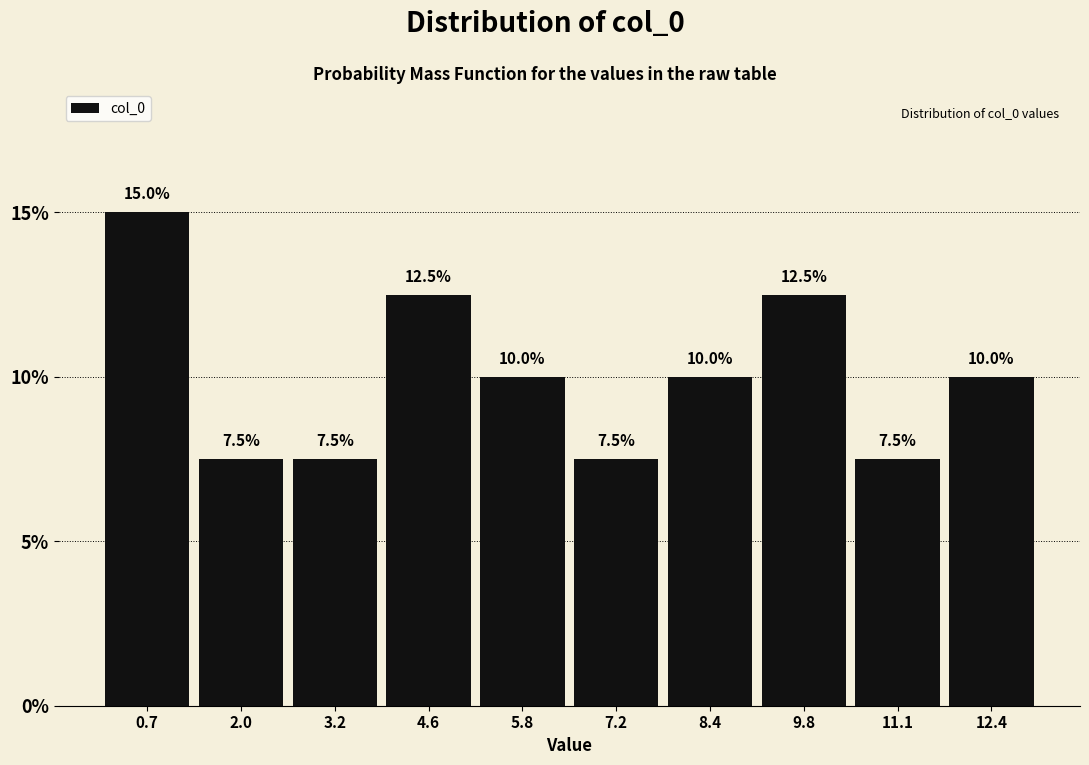

Reading left to right, list every bar in this chart as the range it spans on the x-axis followed by its height. The bar edges are not printed on the chart, so give them approximately, as read against the axis.

0.0 to 1.3: 15.0
1.3 to 2.6: 7.5
2.6 to 3.9: 7.5
3.9 to 5.2: 12.5
5.2 to 6.5: 10.0
6.5 to 7.8: 7.5
7.8 to 9.1: 10.0
9.1 to 10.4: 12.5
10.4 to 11.7: 7.5
11.7 to 13.0: 10.0